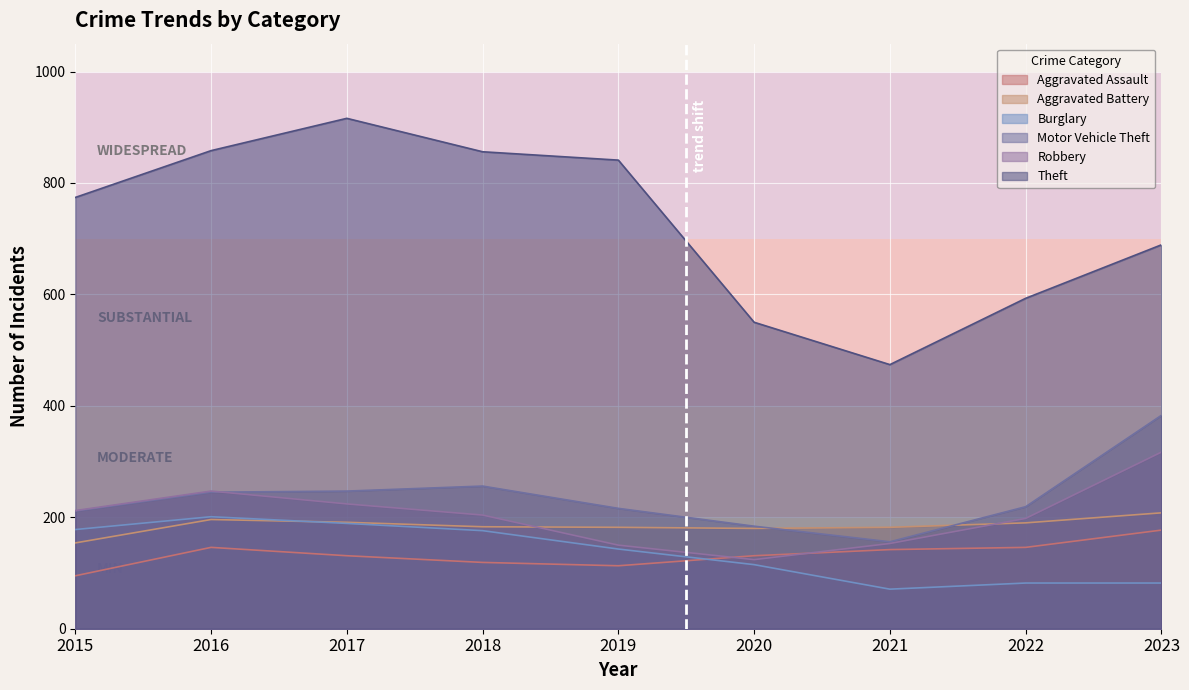

Which category has the highest value in the Motor Vehicle Theft series?

2023